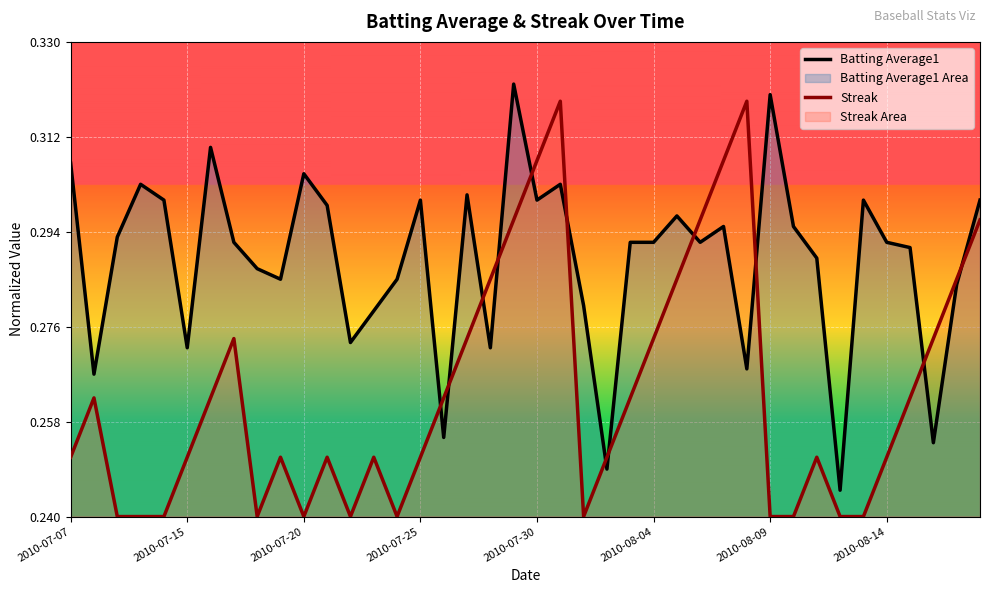

The value of Batting Average1 at 11 is 0.9. True or false?

False